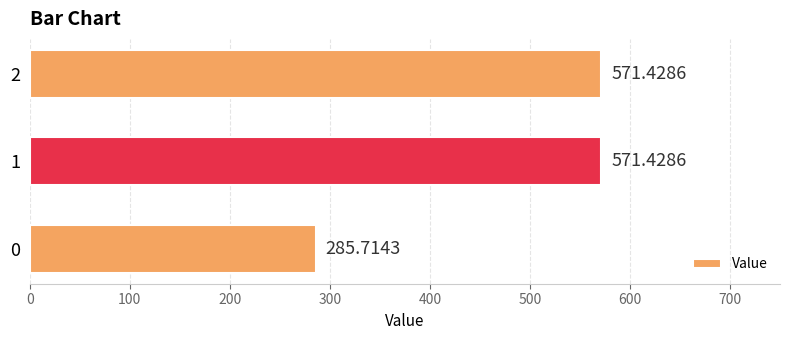

Are the bars grouped side by side (vs. stacked)?

No